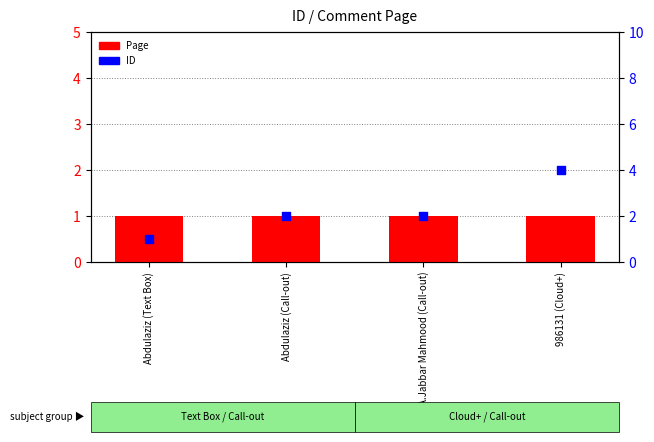

What is the total value across all series at A.Jabbar Mahmood (Call-out)?

3